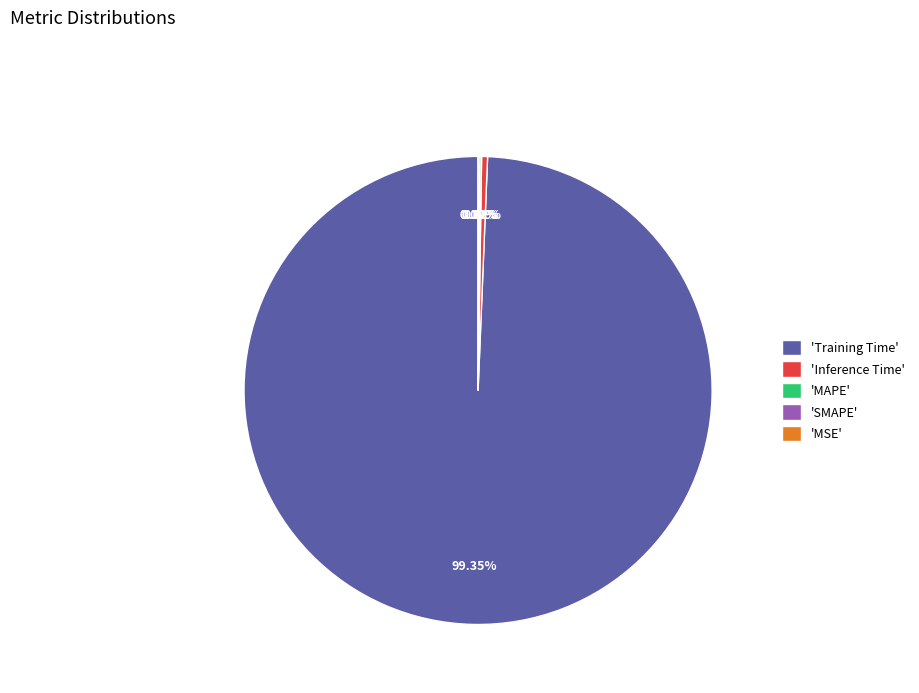

How many segments does this pie chart have?

5